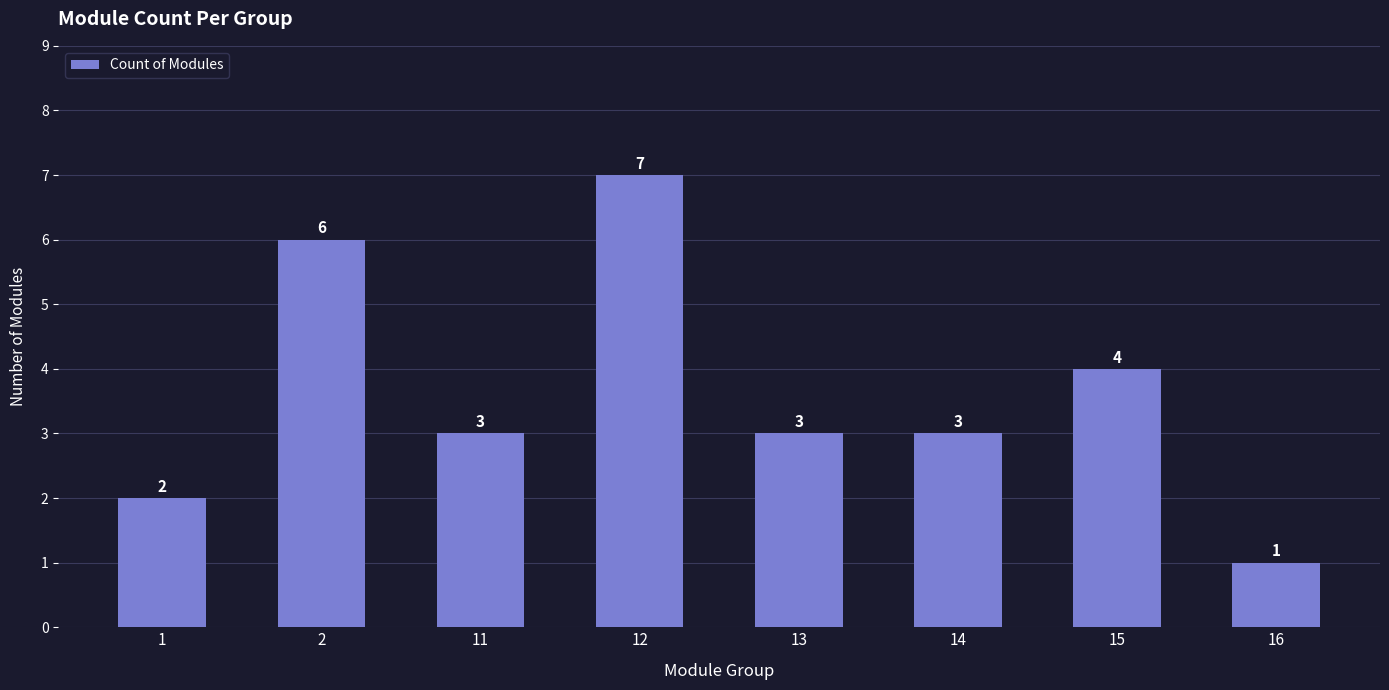

What is the value of the 6th bar from the left?

3